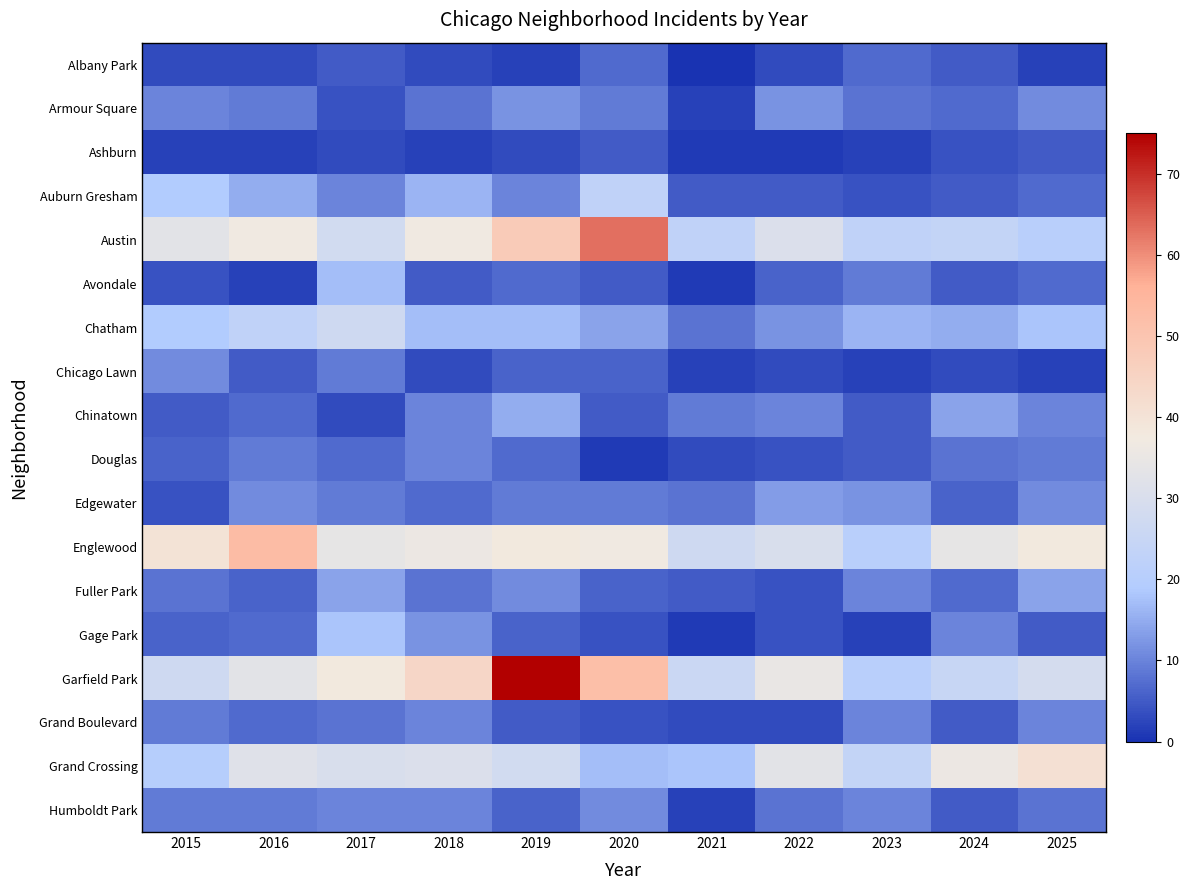

At which category does the chart reach its minimum across all series?

2021